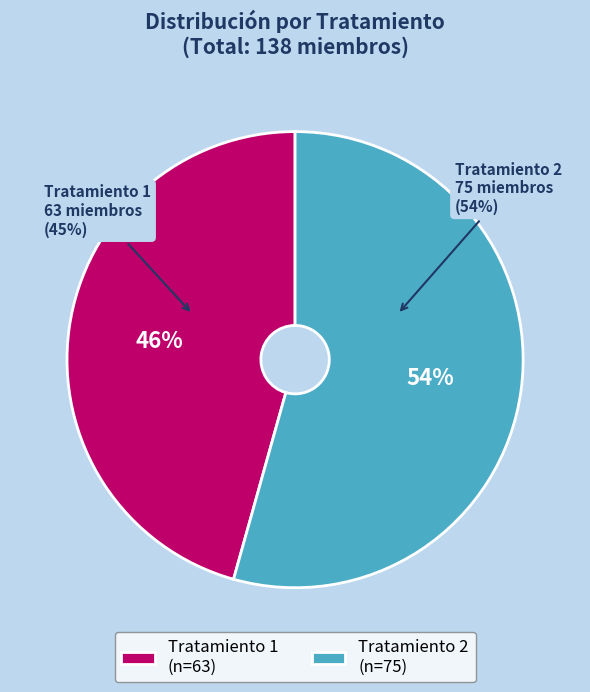

Rank the categories by value from highest to lowest.

Tratamiento 2, Tratamiento 1